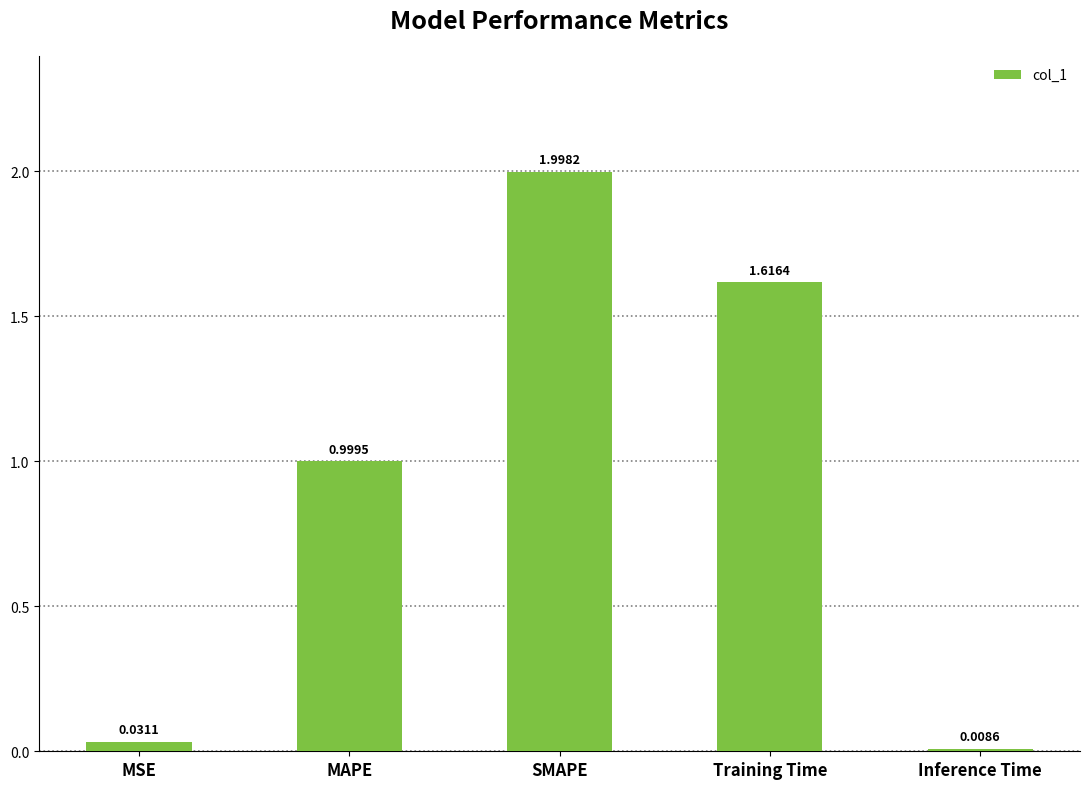

What is the sum of all values?

4.7